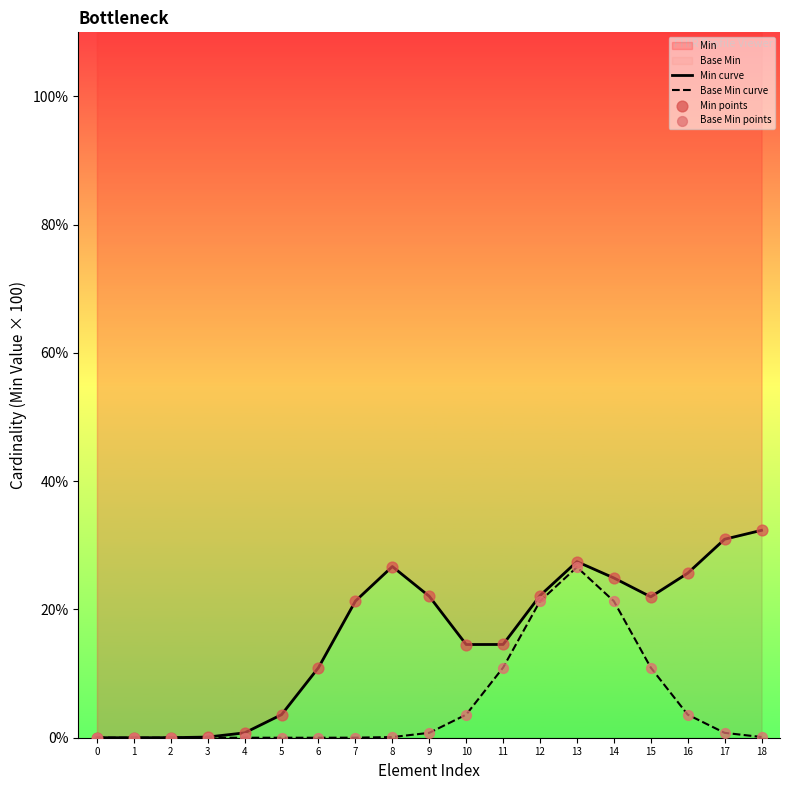

Which series reaches the minimum Y coordinate?

Min curve